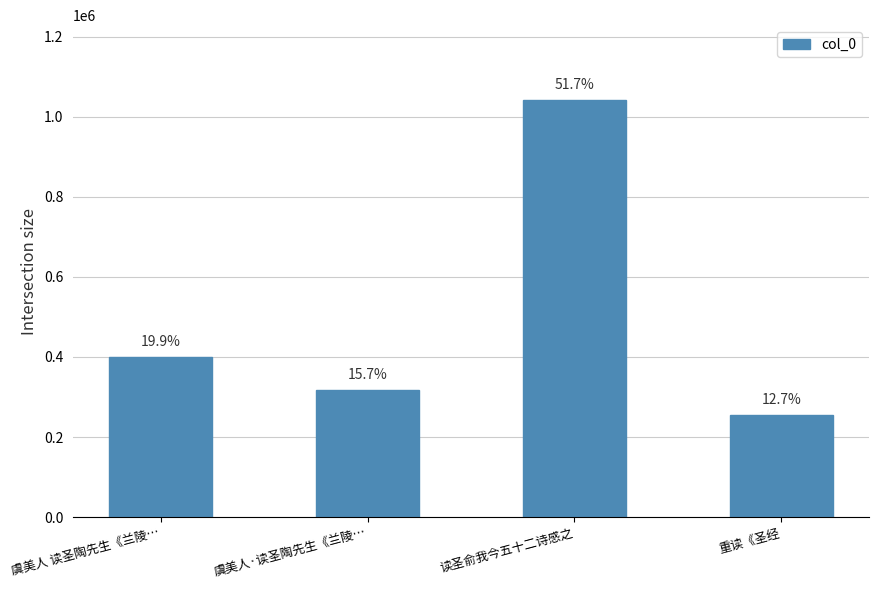

Where is the data nearest to the value 648592?

虞美人 读圣陶先生《兰陵…